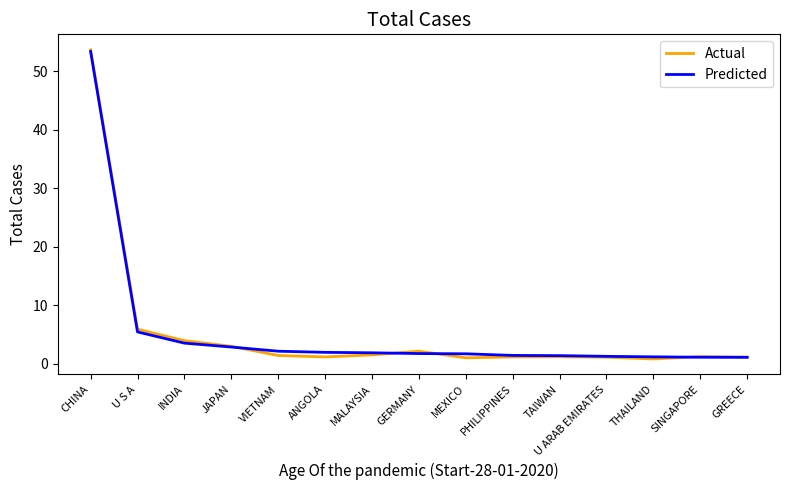

At which label does Predicted reach its peak?

CHINA